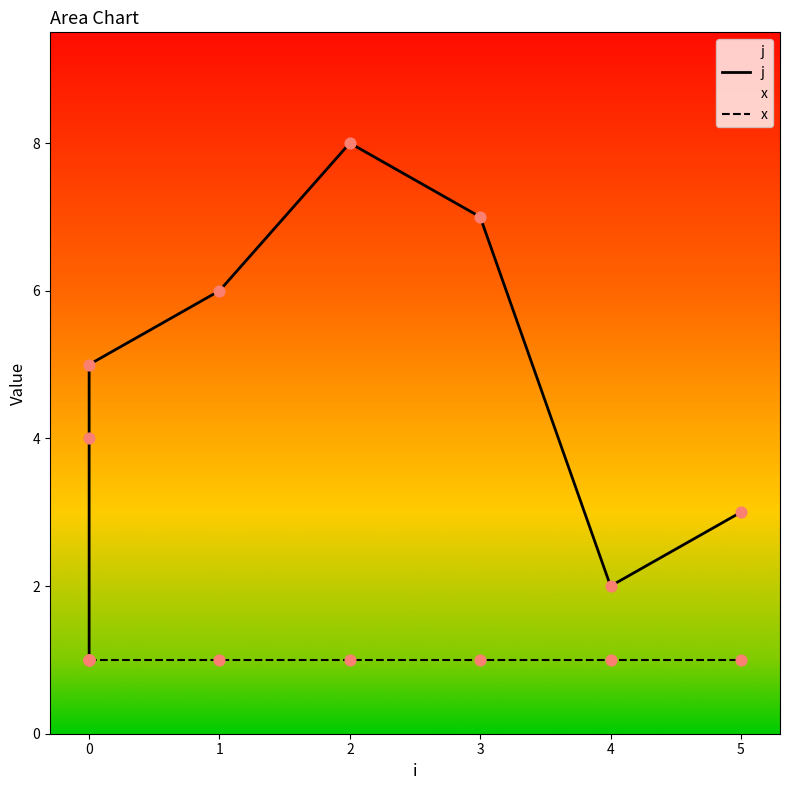

Is the value of x at 0 greater than the value of j at 5?

No